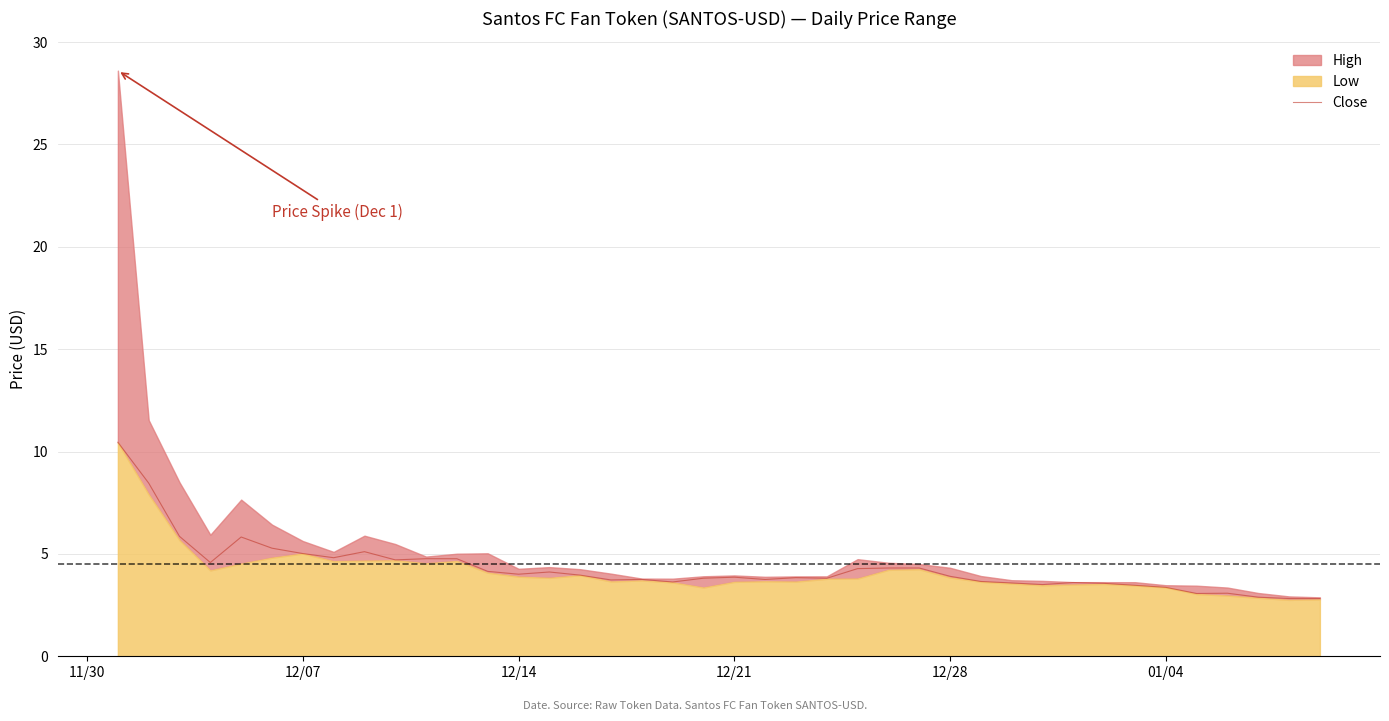

What is the lowest value of the Close series?

2.8